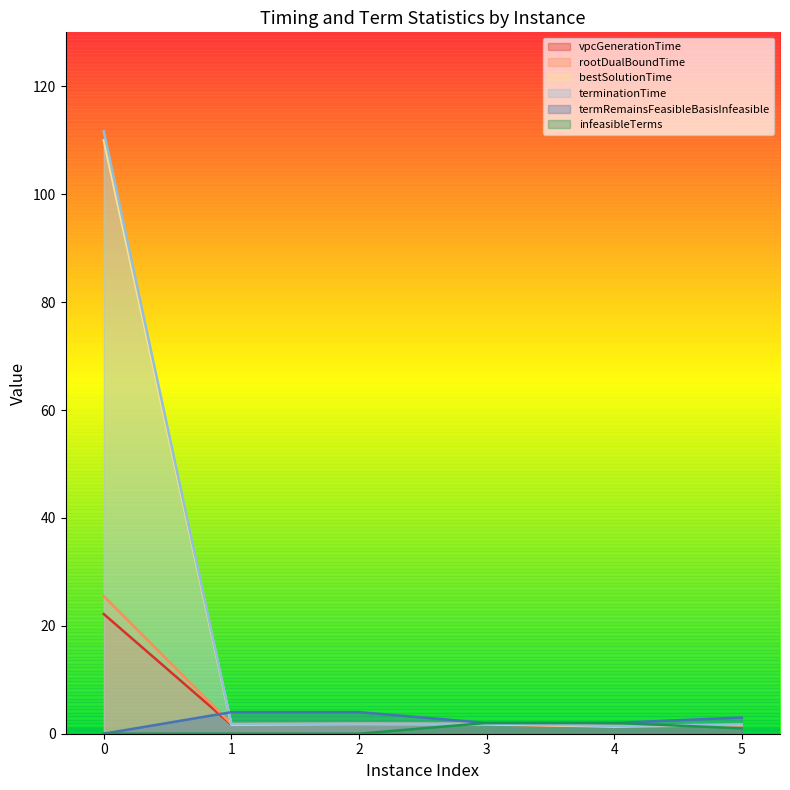

How many positive values does the termRemainsFeasibleBasisInfeasible series have?

5